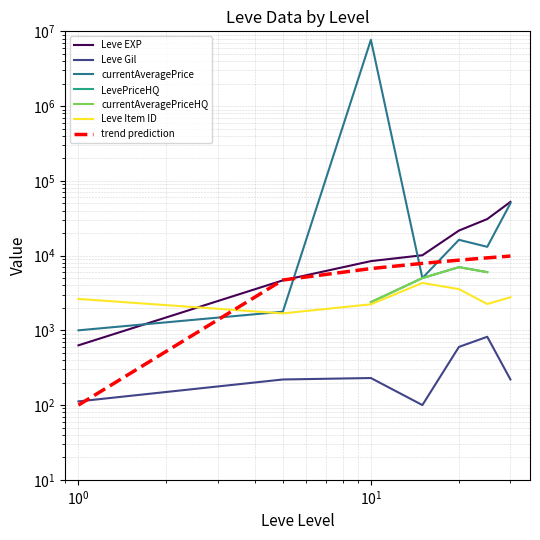

True or false: Leve Gil and currentAveragePrice cross at least once.

False